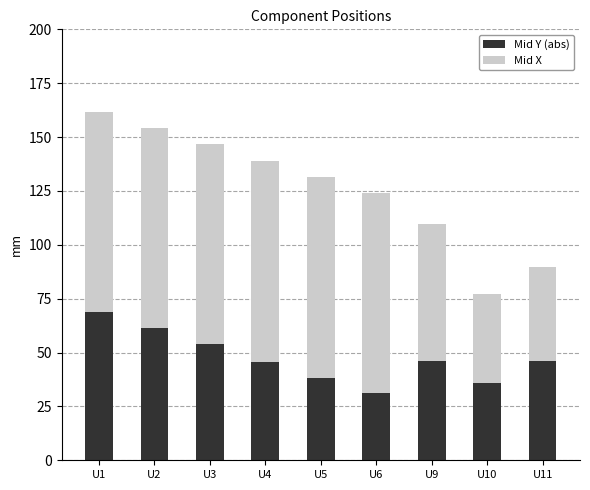

What is the highest value of the Mid Y (abs) series?

68.8